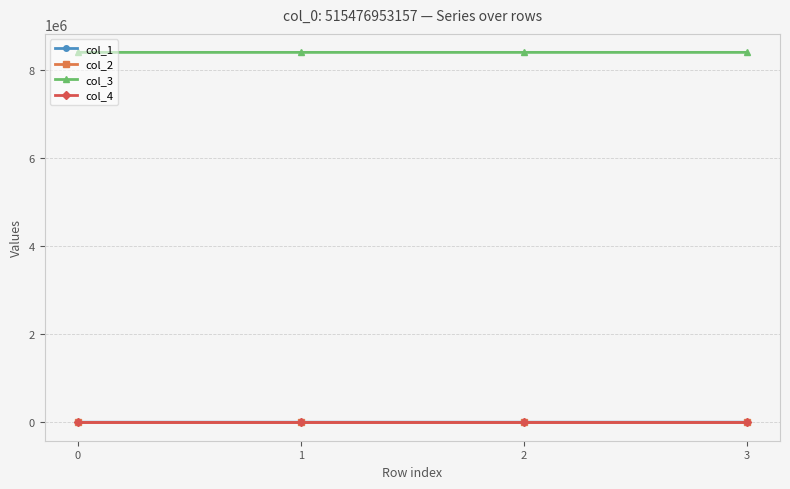

Is it true that col_3 equals 8388736.0 at 1?

True